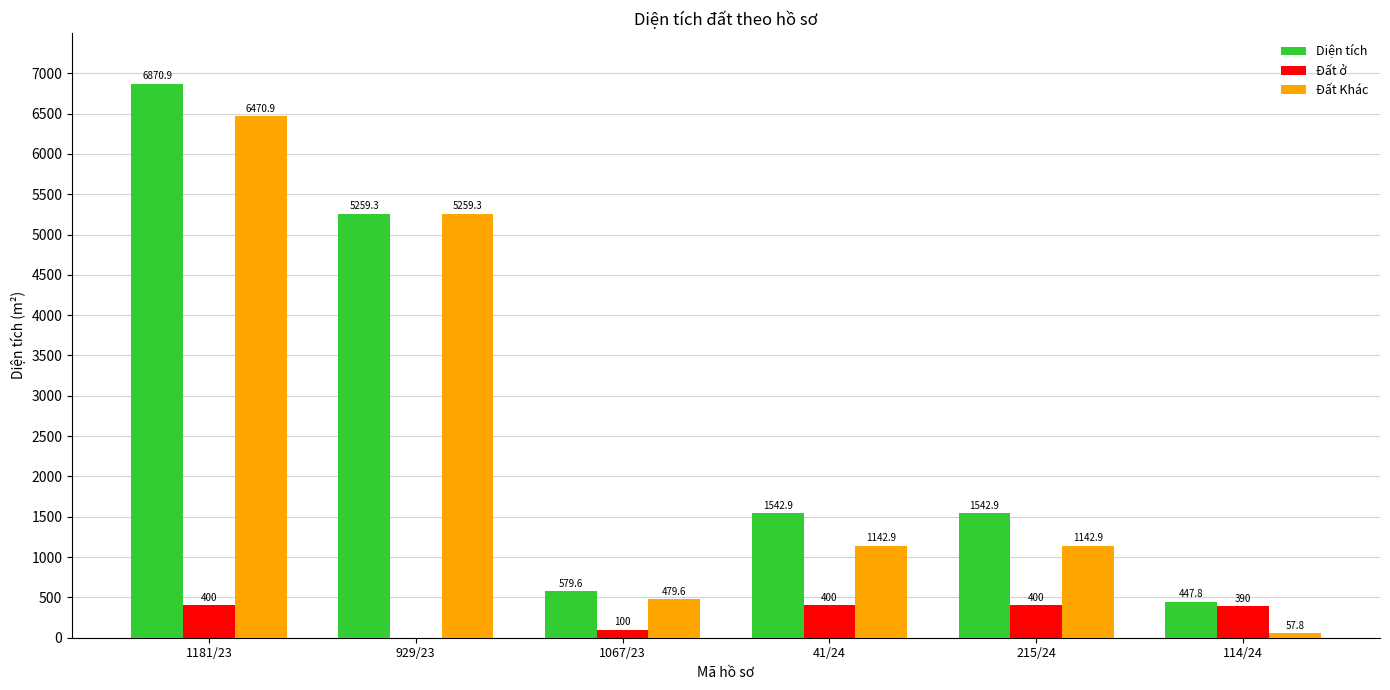

The value of Diện tích at 1067/23 is 238.7. True or false?

False